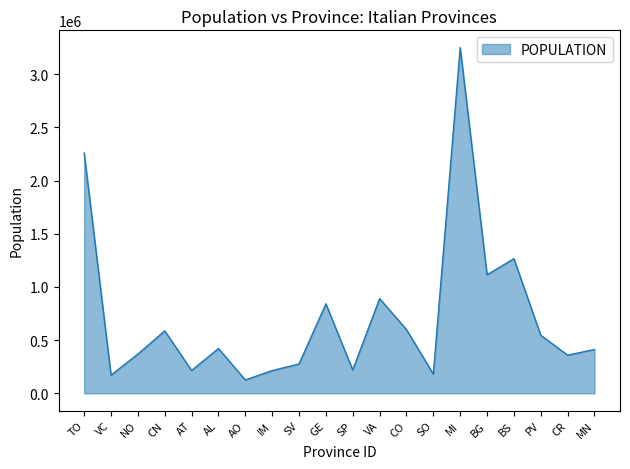

What is the change in value from NO to VA?

+521750